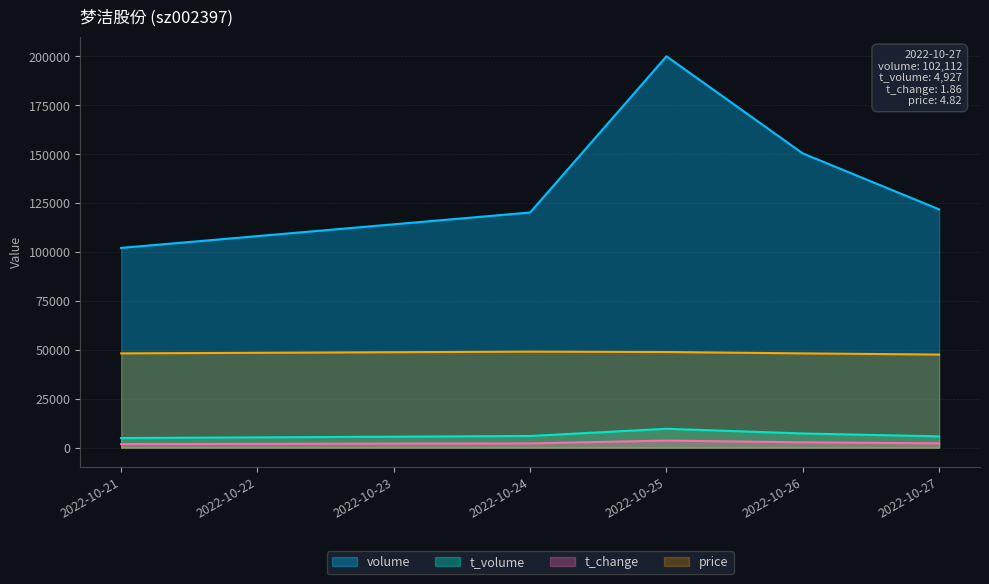

True or false: volume has more than 0 interior local peaks.

True